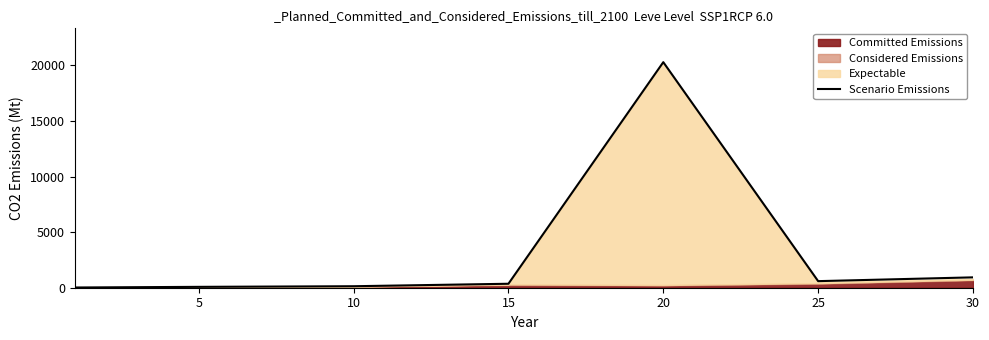

What is the sum of the values at 5 and 30?

1010.7